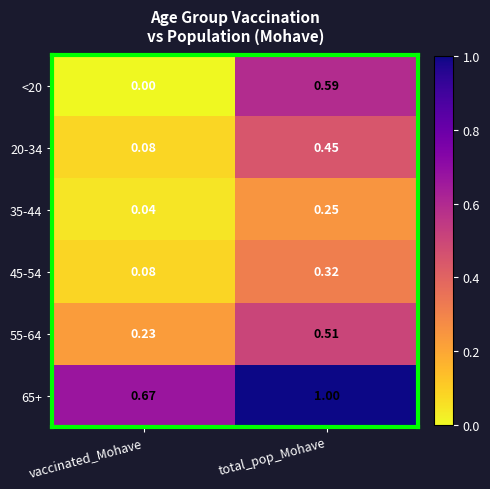

How many data points in 65+ are less than 1?

1